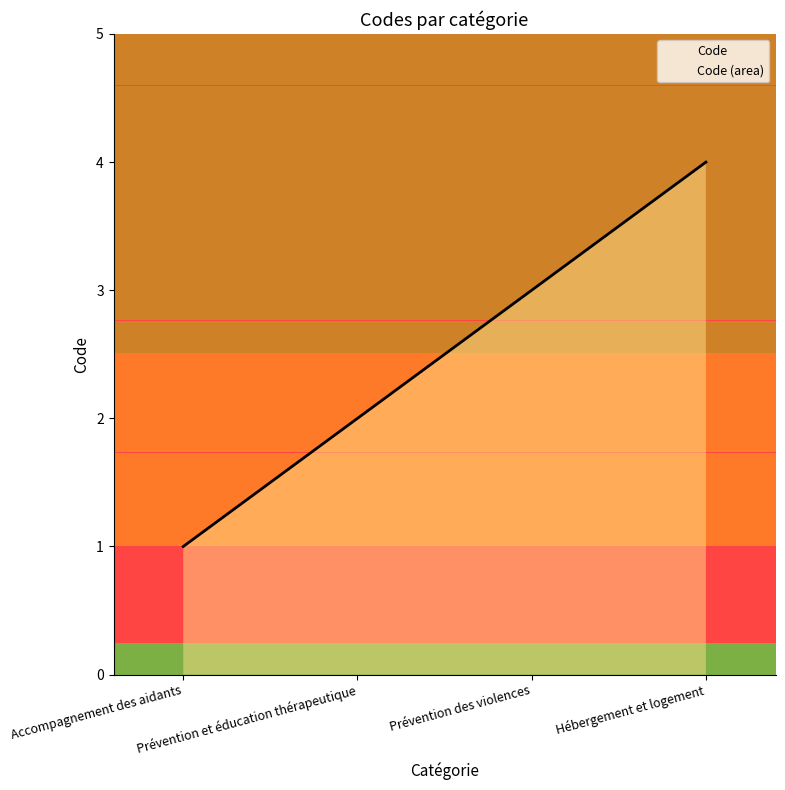

What is the approximate value at Prévention et éducation thérapeutique?

2